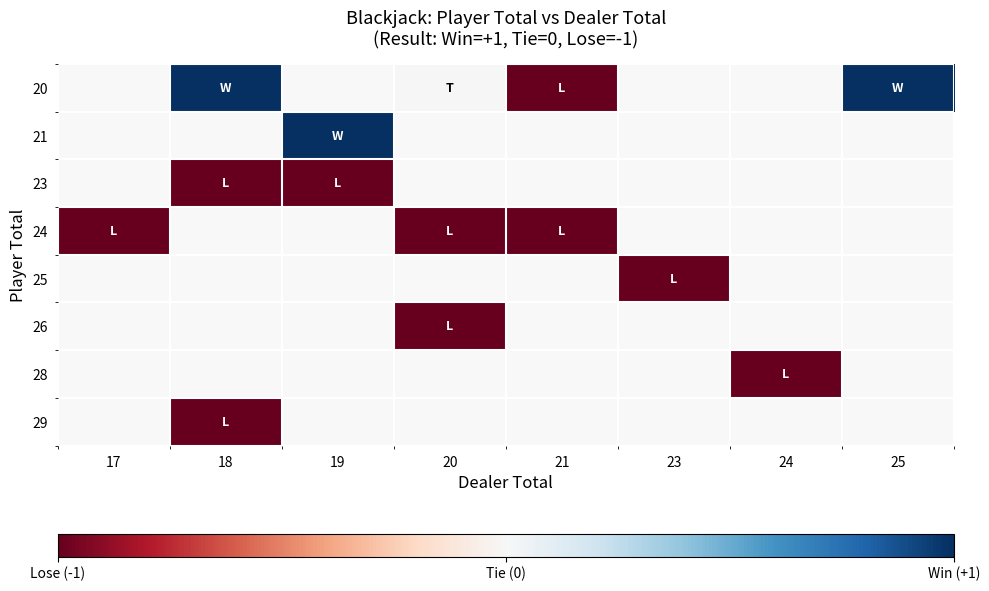

How many data points does each series have?

8